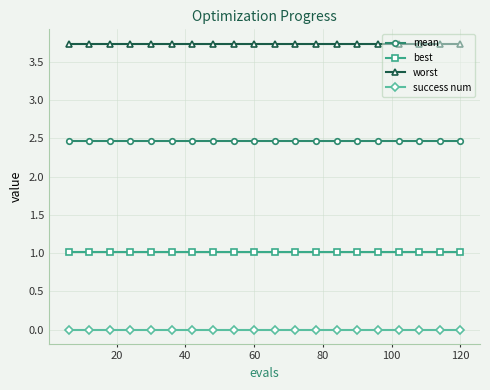

True or false: success num and best cross at least once.

False